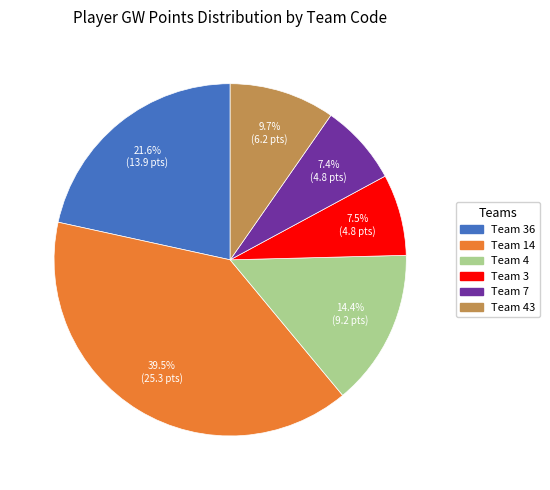

Is there a majority slice in this chart?

No